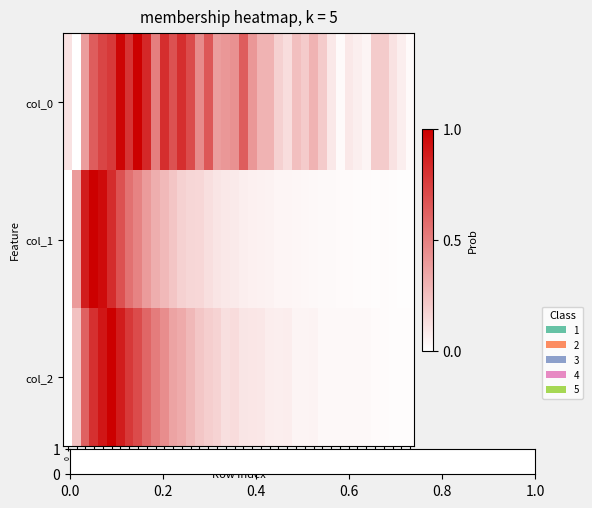

How many distinct data groups are displayed?

3